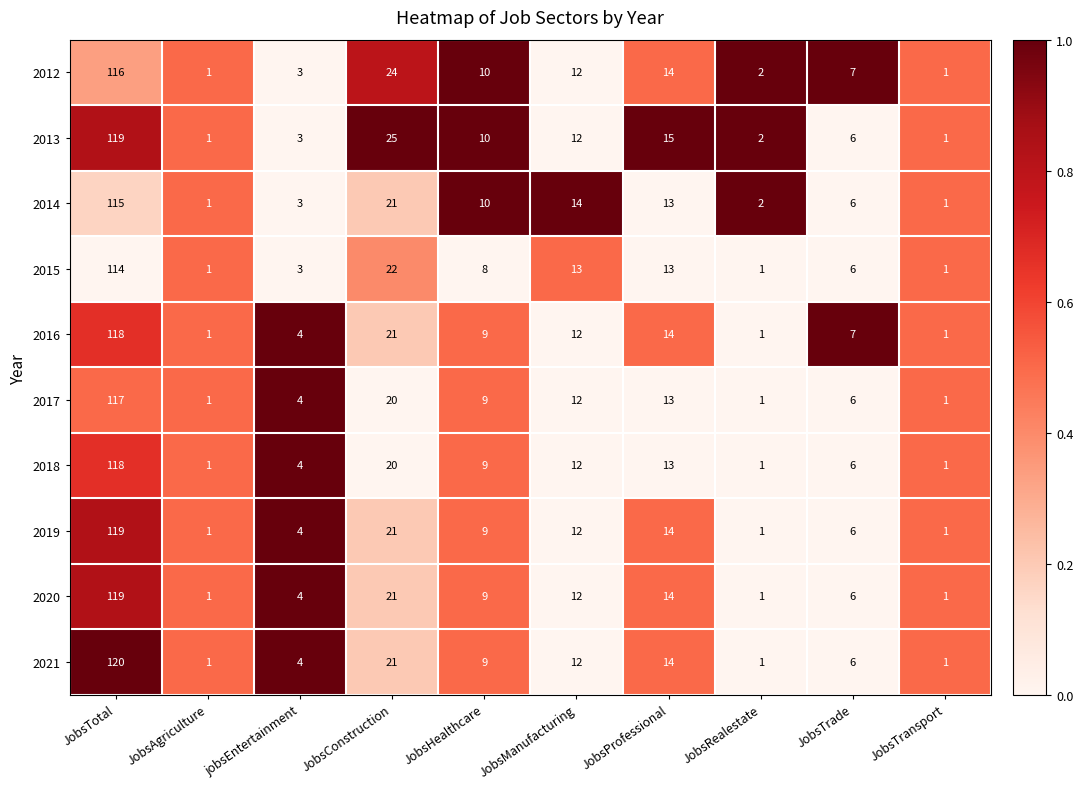

What is the difference between the highest and lowest values at JobsConstruction?

5